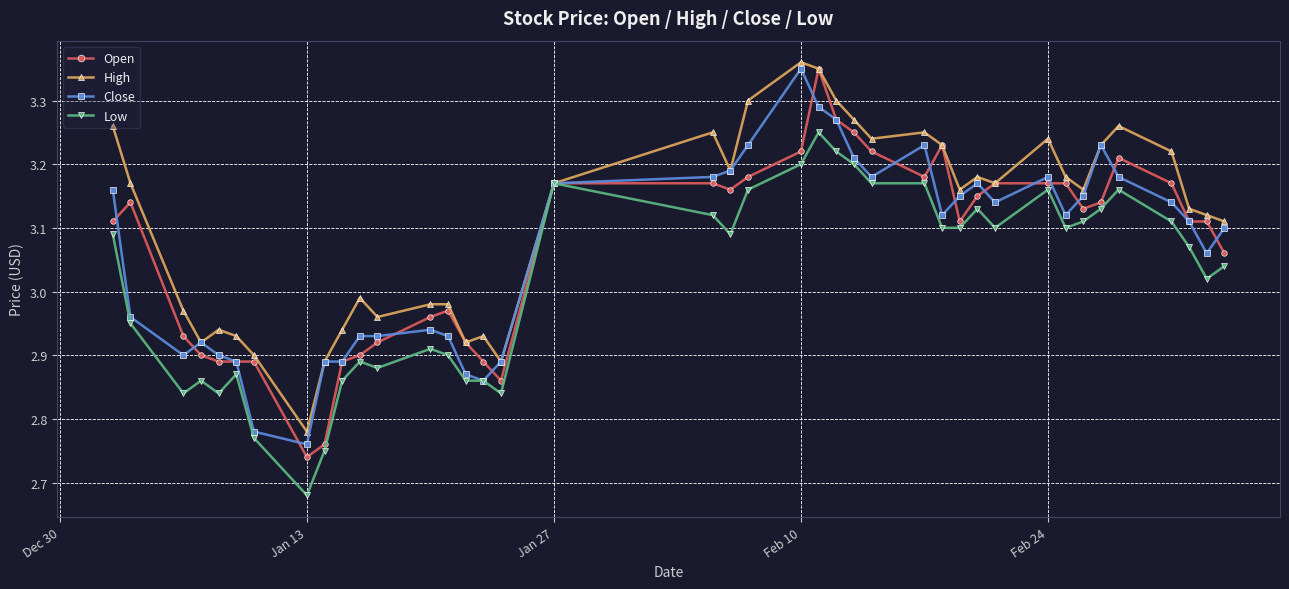

True or false: High has more than 1 interior local peaks.

True